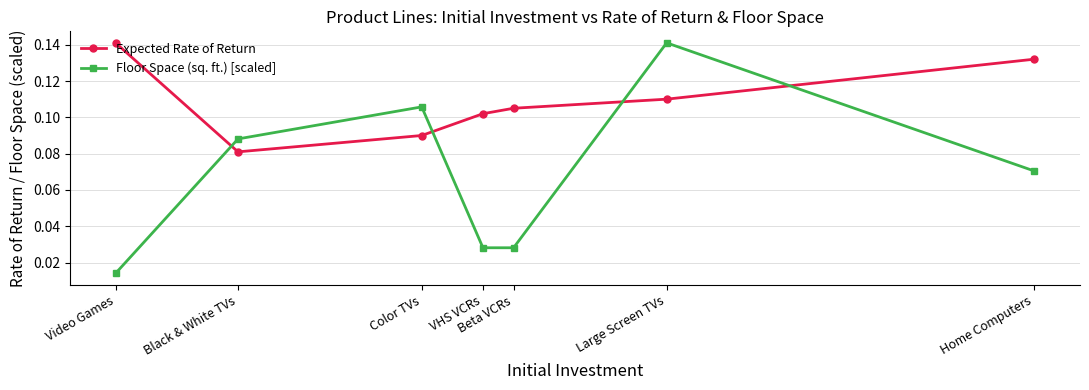

At which label does Expected Rate of Return reach its peak?

Video Games